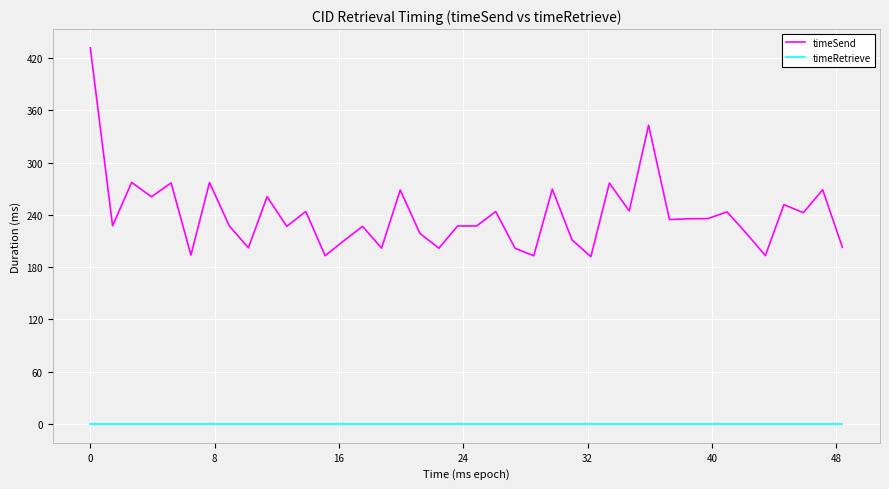

True or false: timeSend and timeRetrieve intersect in this chart.

False